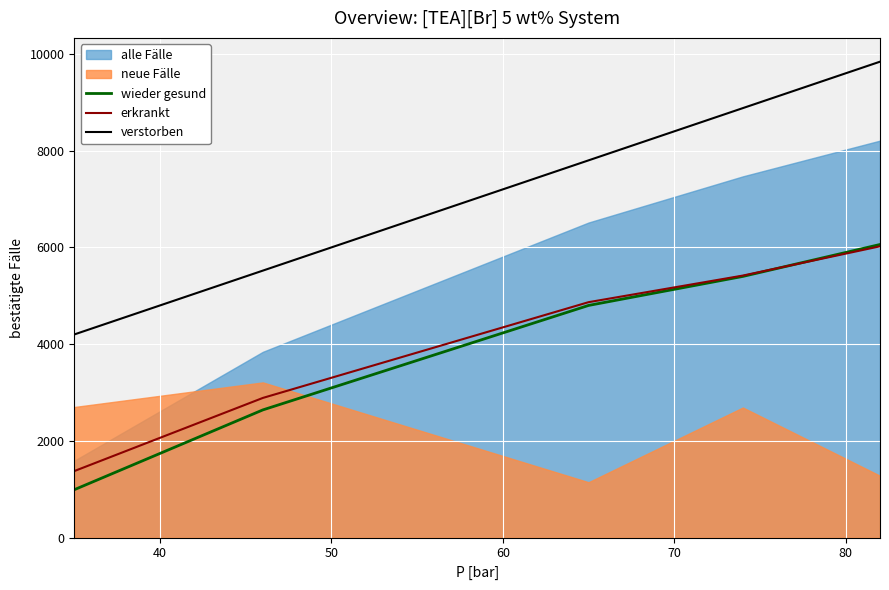

True or false: verstorben and wieder gesund cross at least once.

False